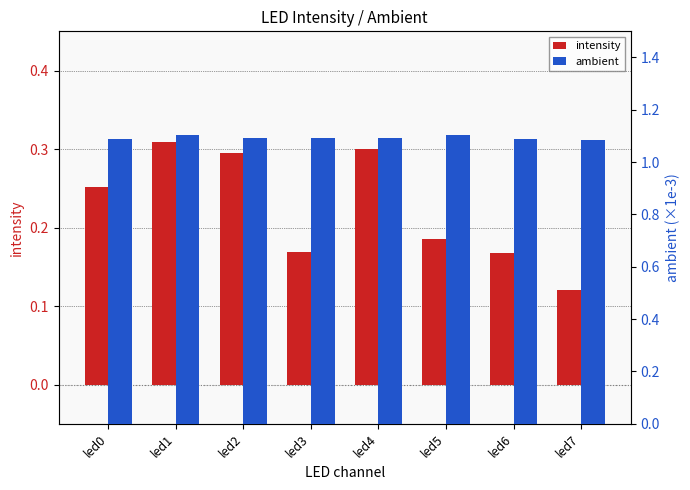

Which series has the largest range (max minus min)?

intensity